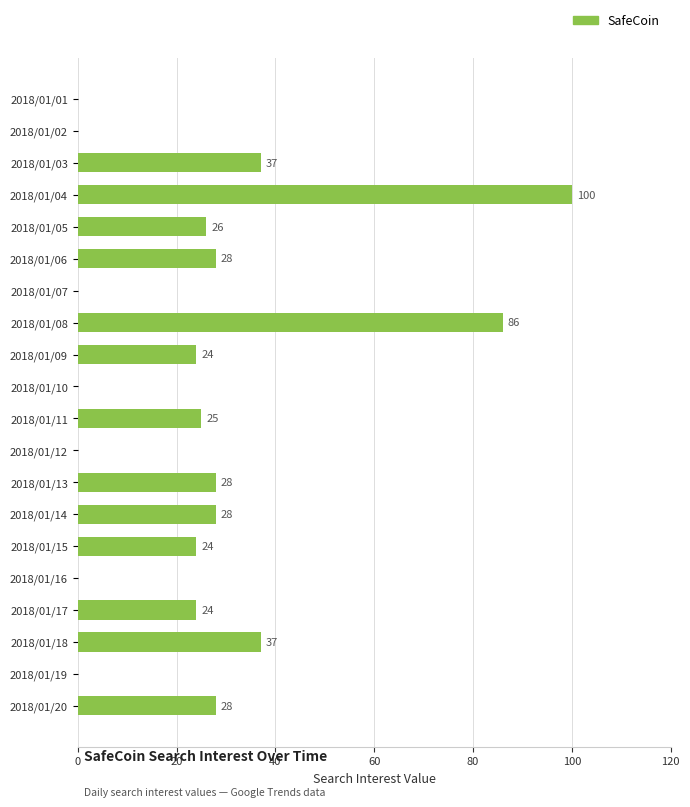

What is the change in value from 2018/01/15 to 2018/01/20?

+4